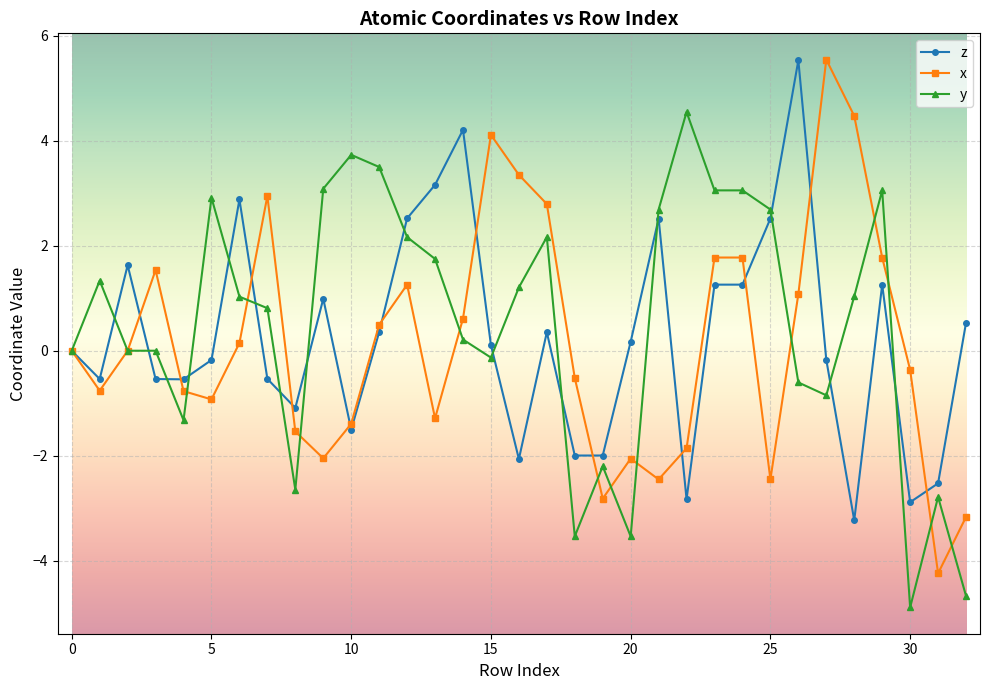

What is the value of the x point at the 33rd from the left?

-3.2